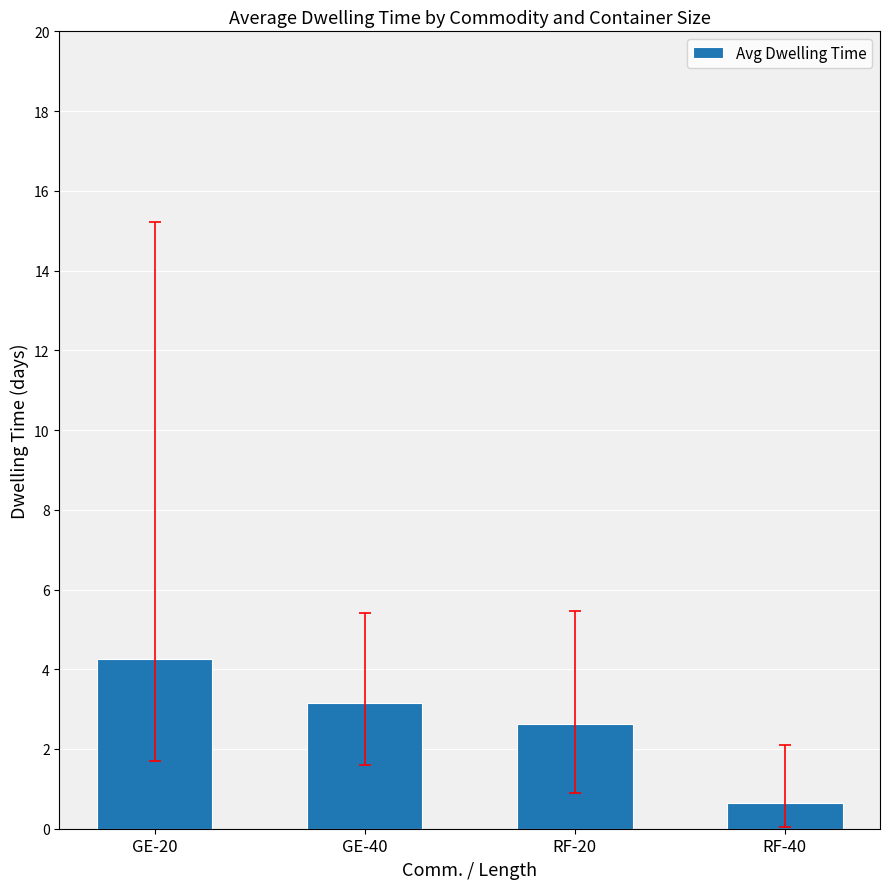

Reading left to right, what are all the values shown in this chart?

4.3	3.2	2.6	0.7